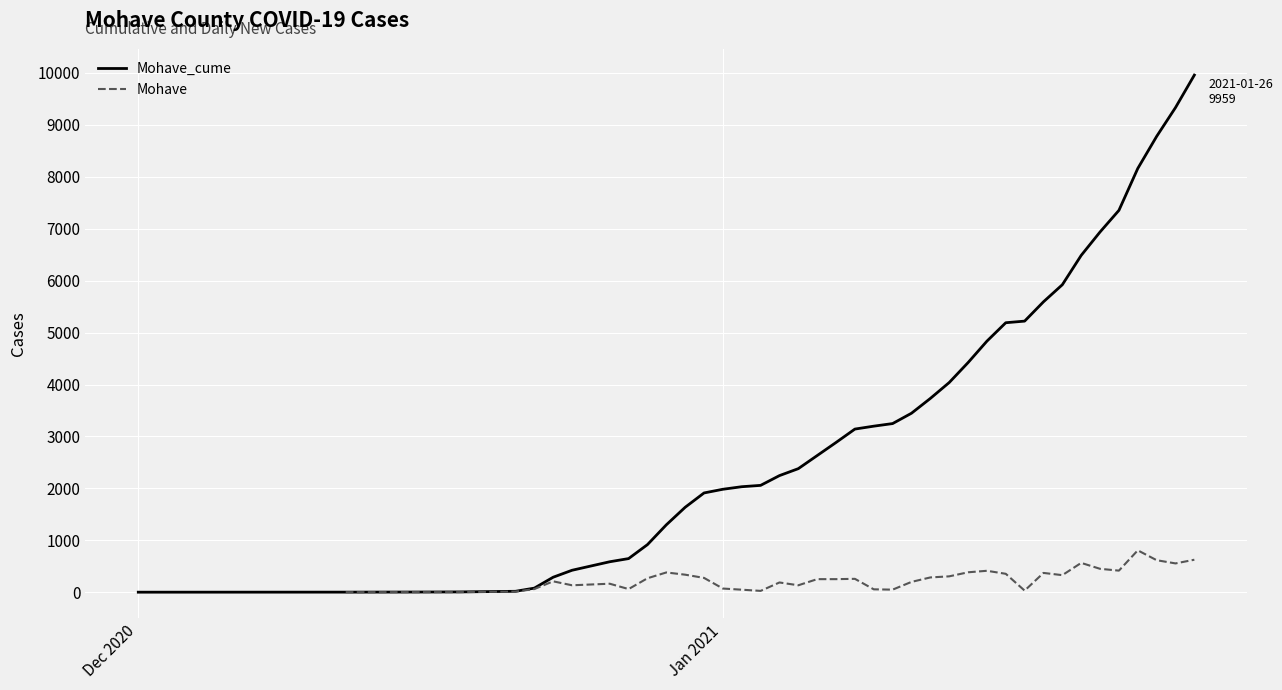

Count the Mohave values in the range 56 to 381.

22